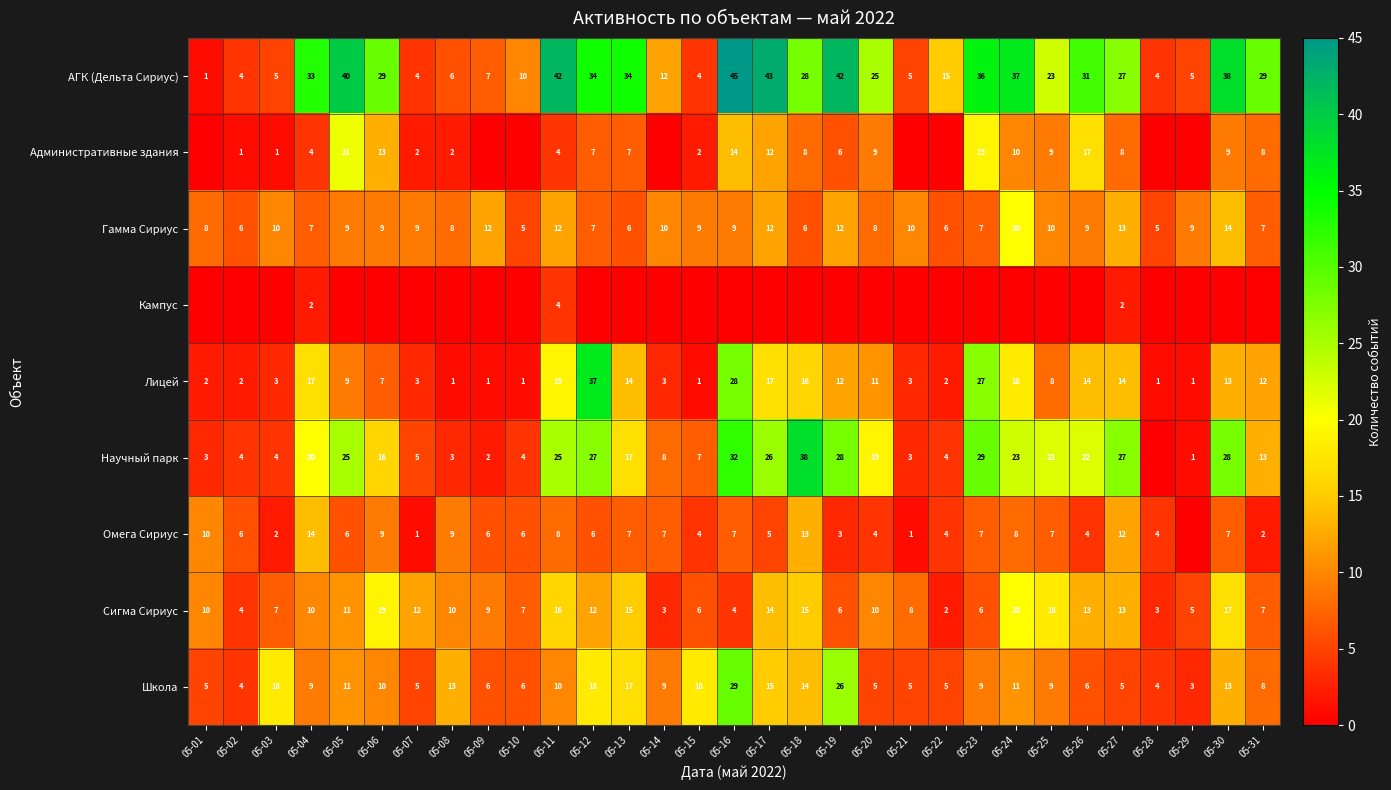

At how many categories does at least one series exceed 24?

17